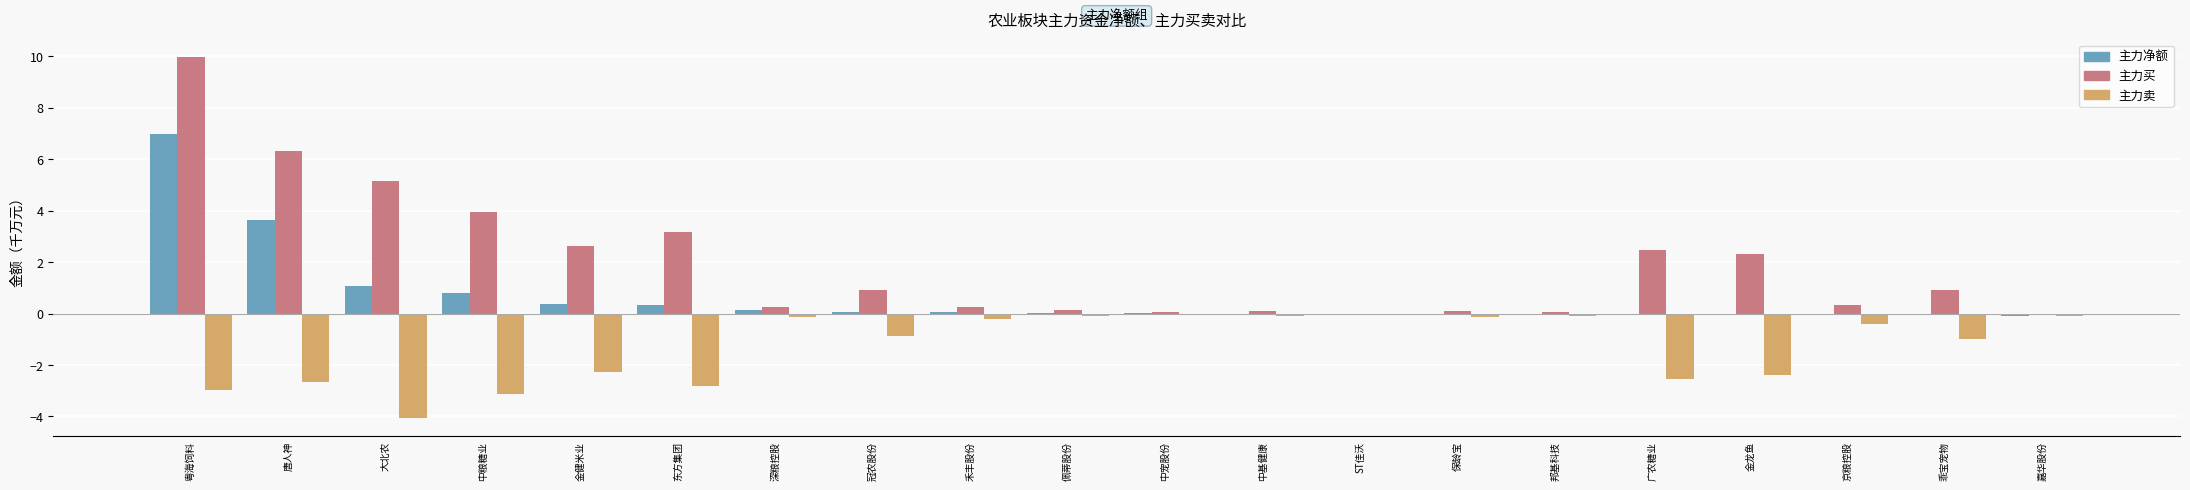

True or false: 主力净额 has a value of 0.0 at 佩蒂股份.

True